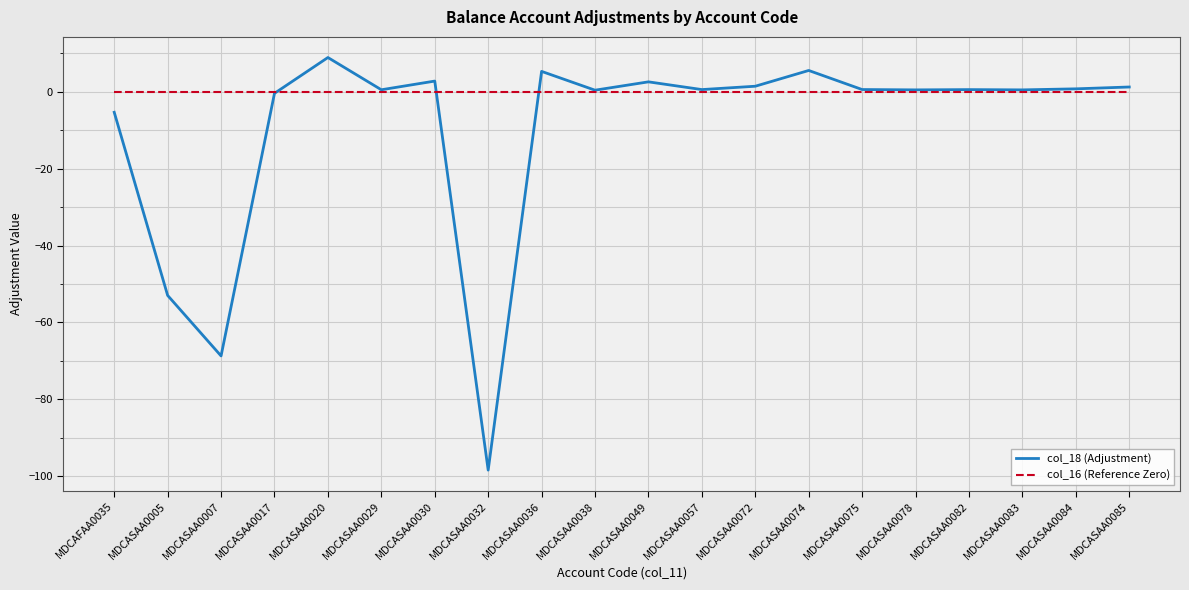

What is the minimum value for col_18 (Adjustment)?

-98.4